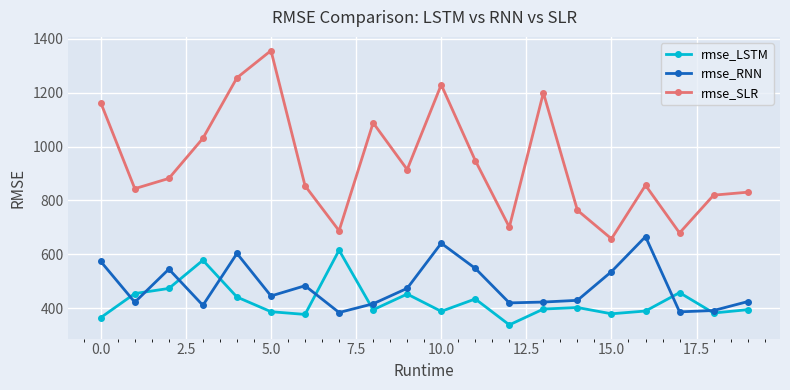

Does the chart display data point markers on the line(s)?

Yes